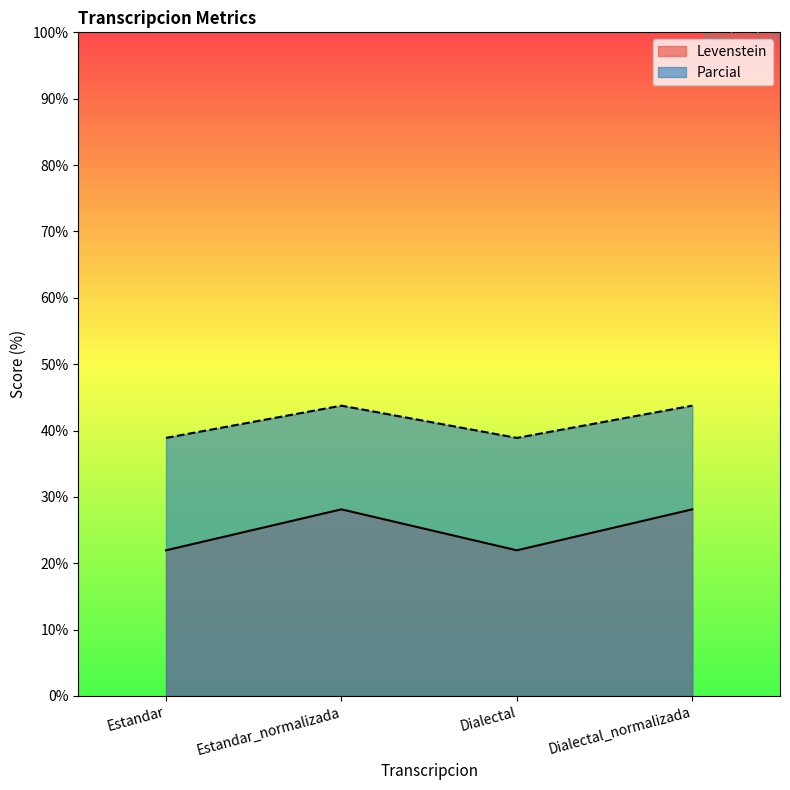

Which series changed the most between Estandar and Dialectal?

Levenstein